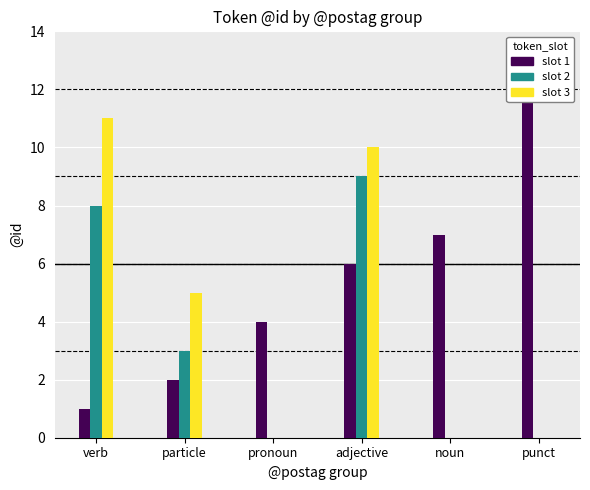

At which category is the sum across all series the highest?

adjective